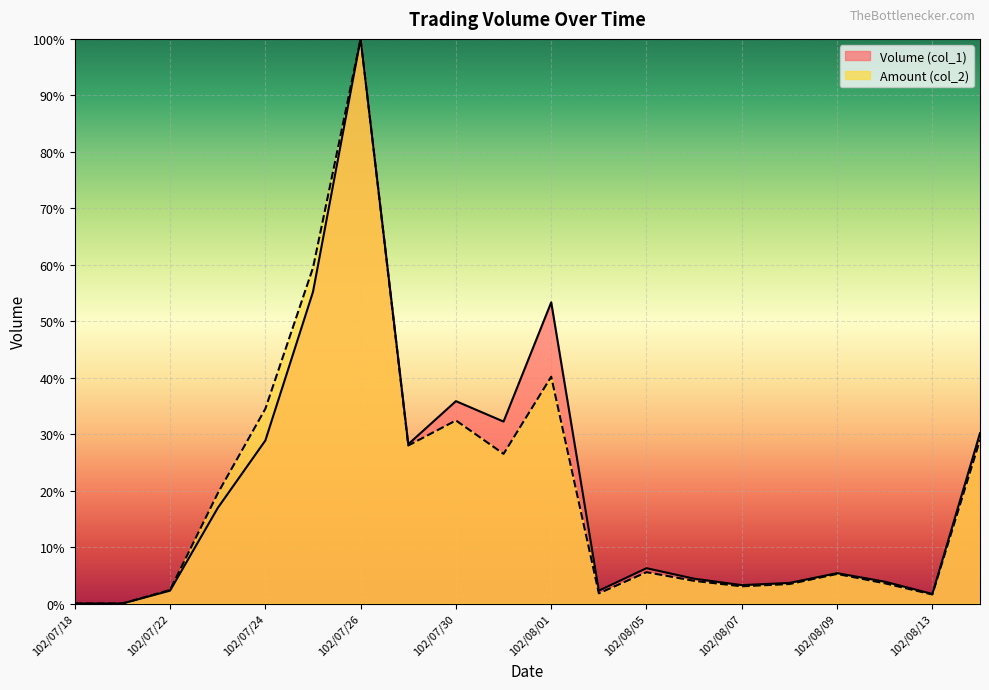

What is the average value of the Volume (col_1) series?

20.7